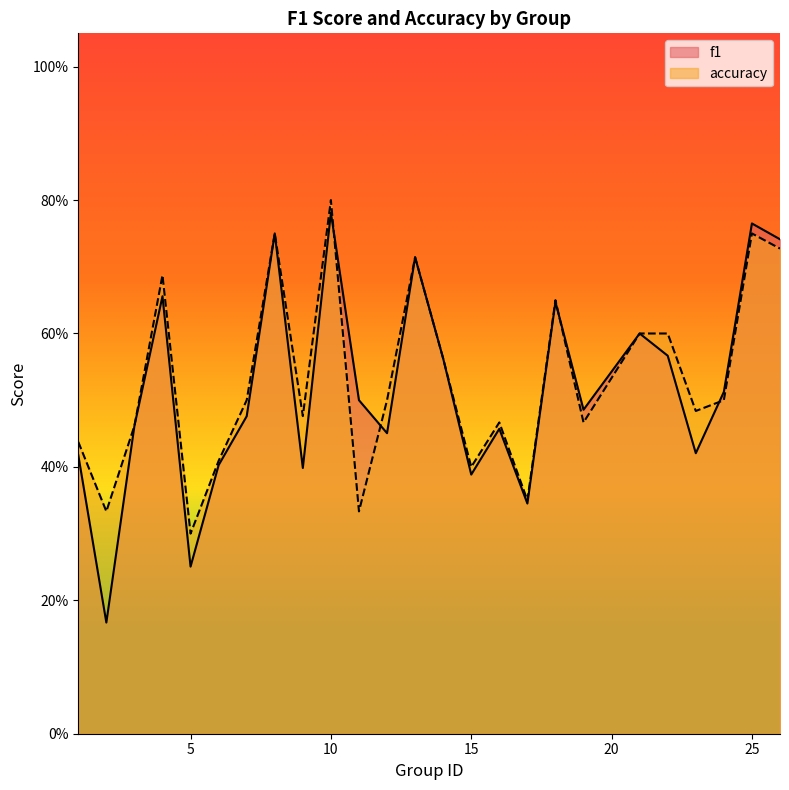

How many series are shown in this chart?

2